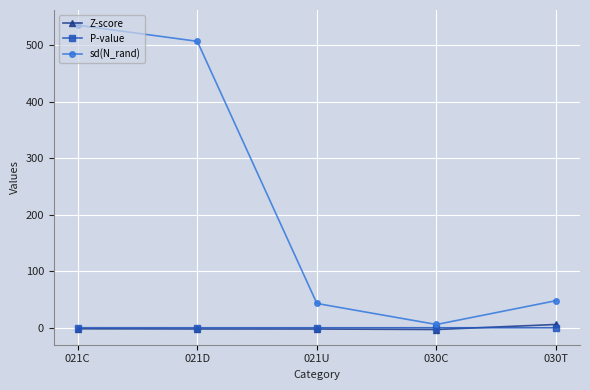

Rank the series by their maximum value, from lowest to highest.

P-value, Z-score, sd(N_rand)